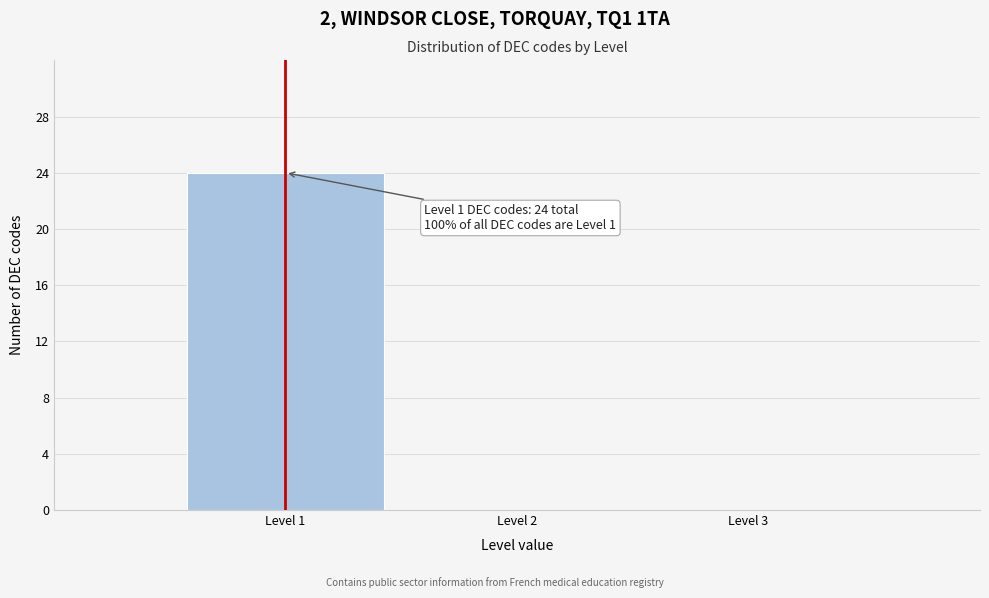

Which range on the x-axis has the tallest bar?

0.5 to 1.5